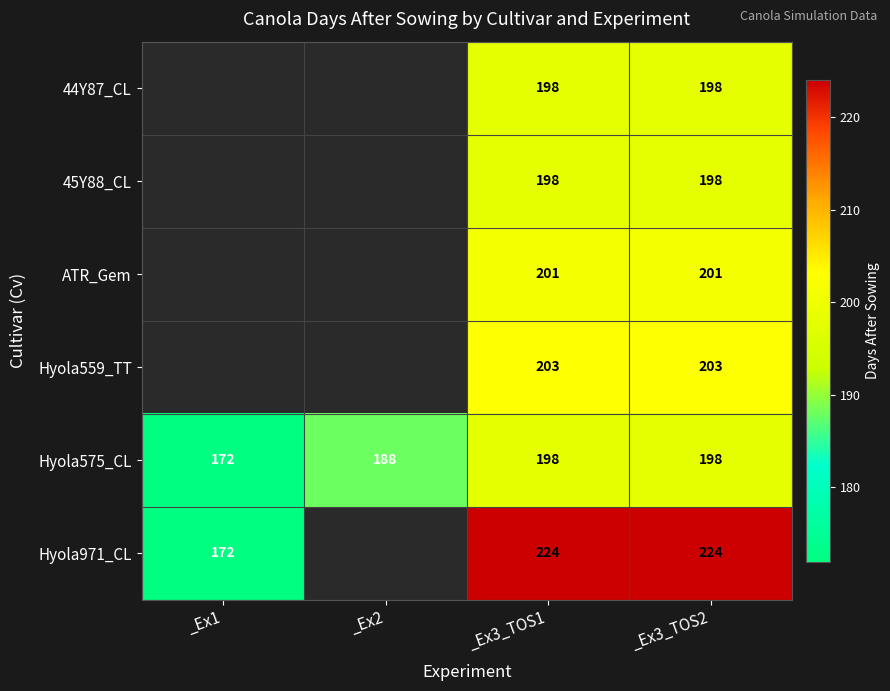

What is the approximate value of Hyola575_CL at _Ex2, to the nearest 5?

190